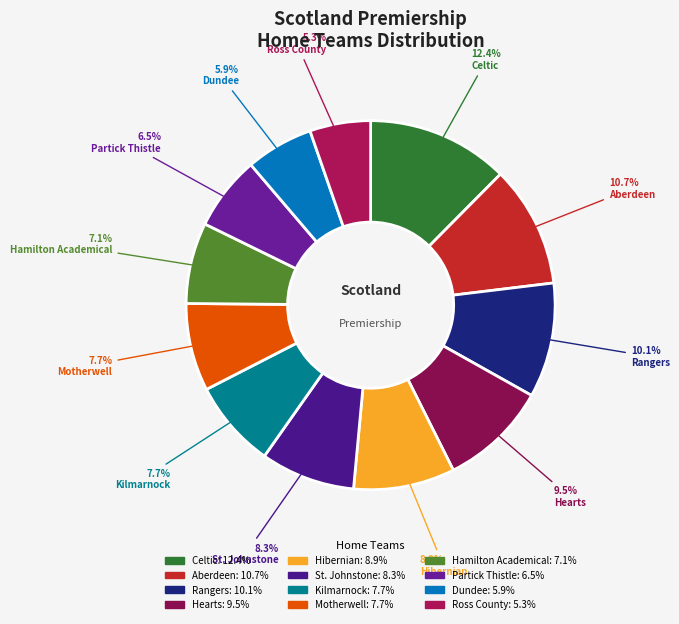

To the nearest percent, what is the difference between the Hamilton Academical and Kilmarnock slice percentages?

1%